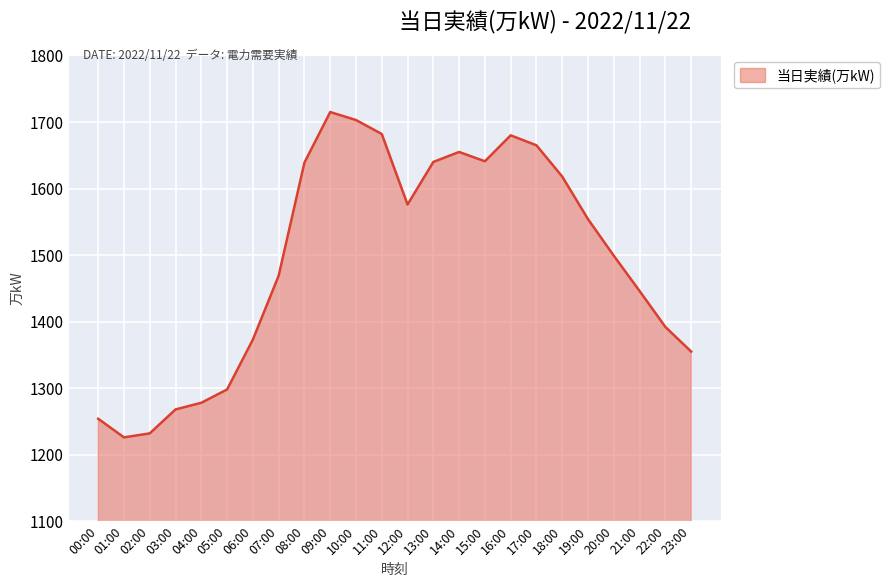

Where is the first local maximum?

09:00